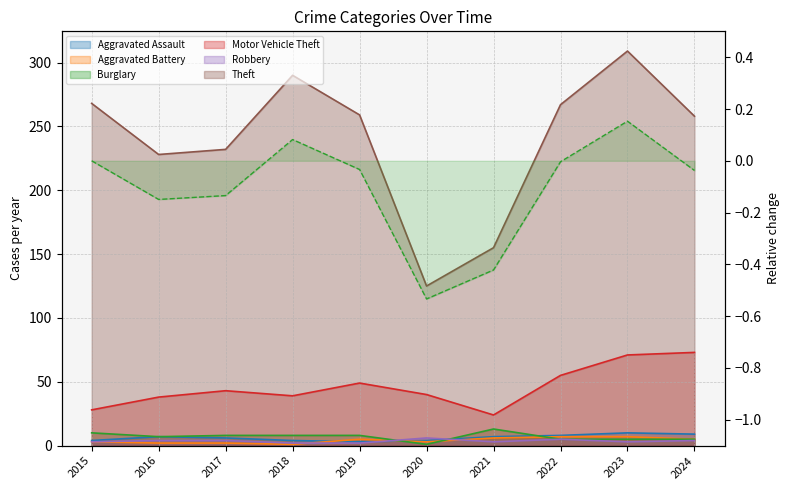

Does the chart display data point markers on the line(s)?

No